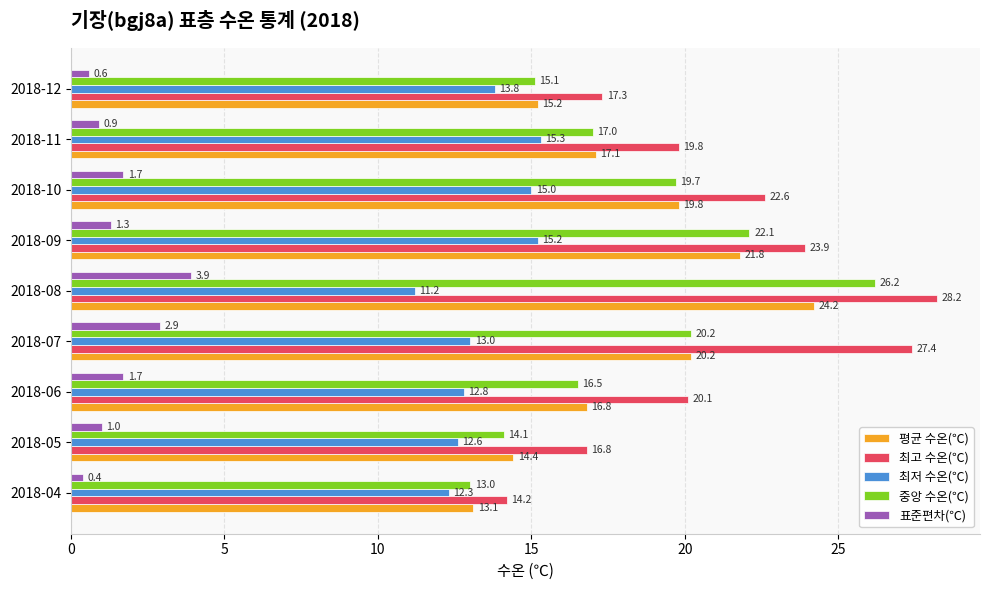

What is the difference between the highest and lowest values at 2018-05?

15.8